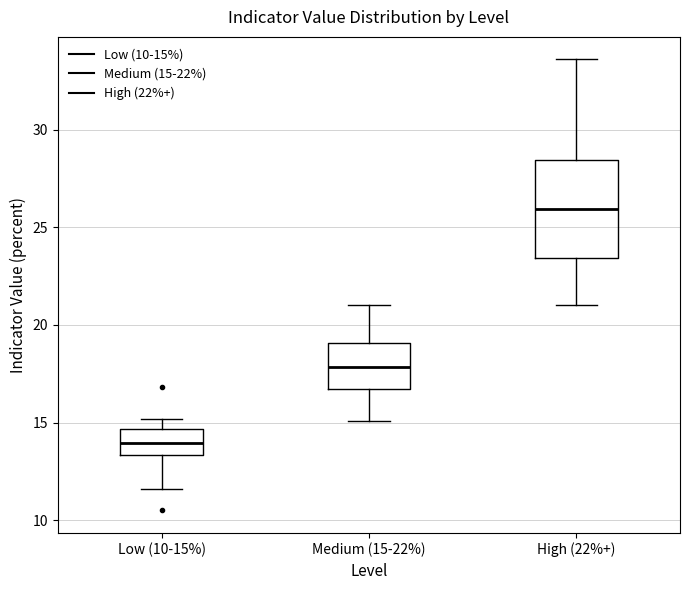

Reading left to right, read every box against the y-axis: the position of its median line, the range the box covers, and the ends of its whiskers. The values are not printed on the chart, so give them approximately, as read against the axis.

Low (10-15%): median 14.0, box 13.5 to 14.5, whiskers 11.5 to 15.0
Medium (15-22%): median 18.0, box 16.5 to 19.0, whiskers 15.0 to 21.0
High (22%+): median 26.0, box 23.5 to 28.5, whiskers 21.0 to 33.5